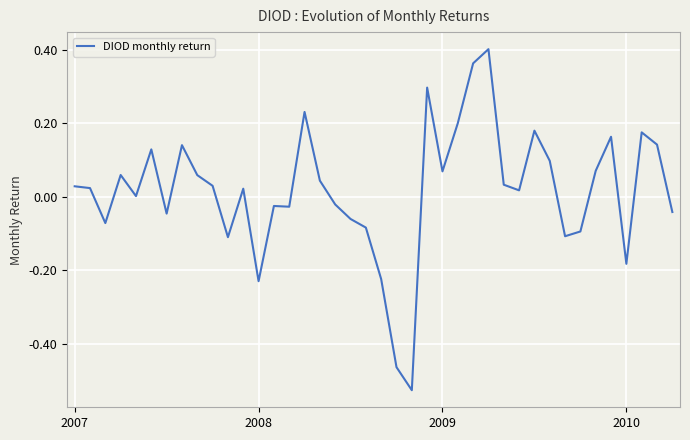

What is the difference between the maximum and minimum values?

0.9